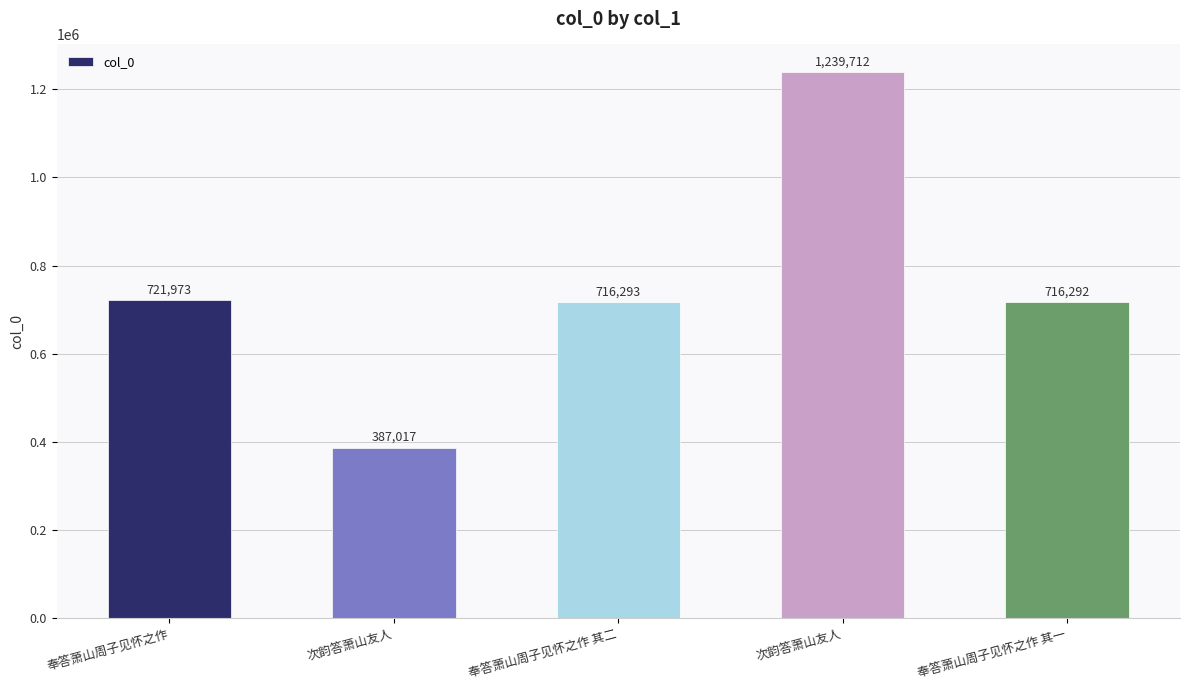

How many values are below 716293?

2